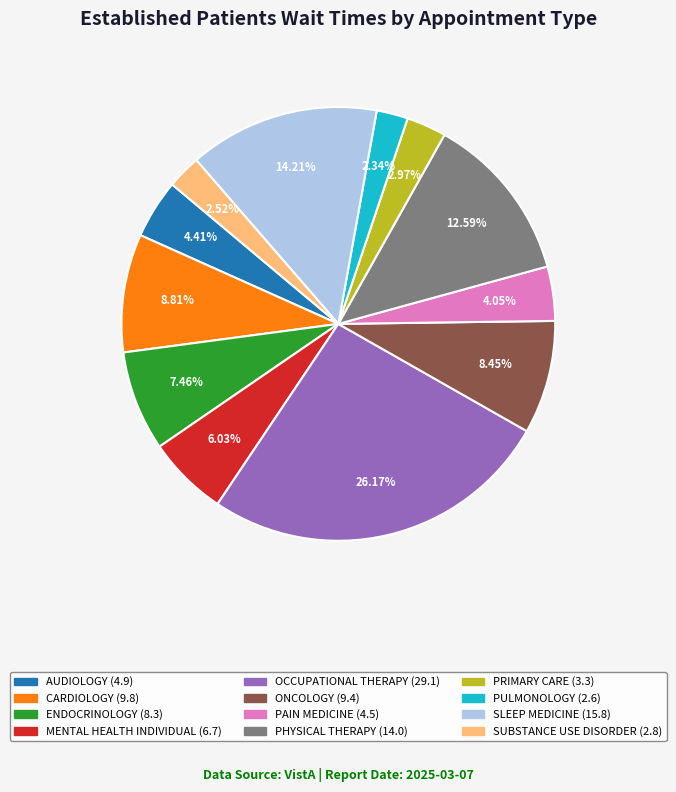

Approximately how many times larger is the value at PULMONOLOGY compared to ONCOLOGY?

0.3